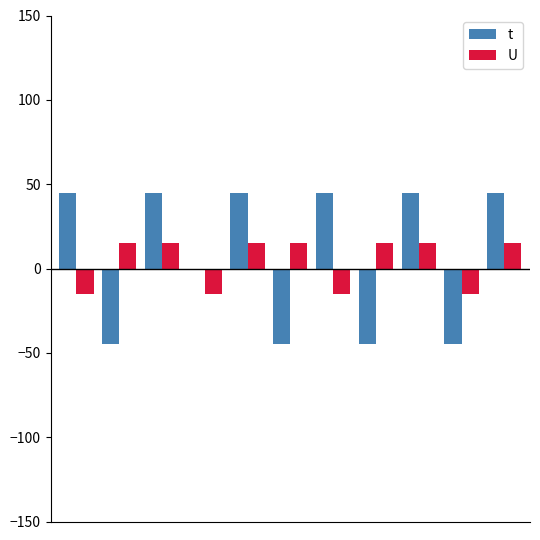

What is the sum of all t values?

90